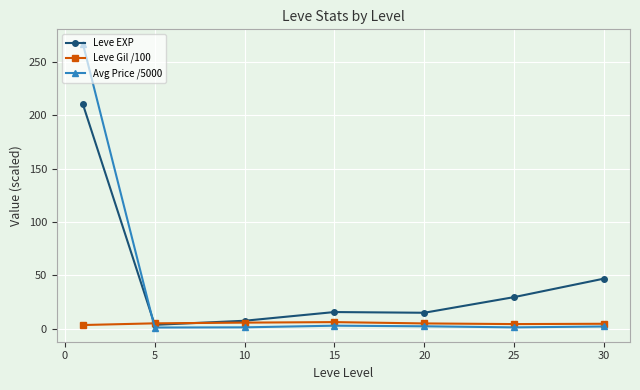

Which series ends up on top after the final intersection of Leve EXP and Avg Price /5000?

Leve EXP